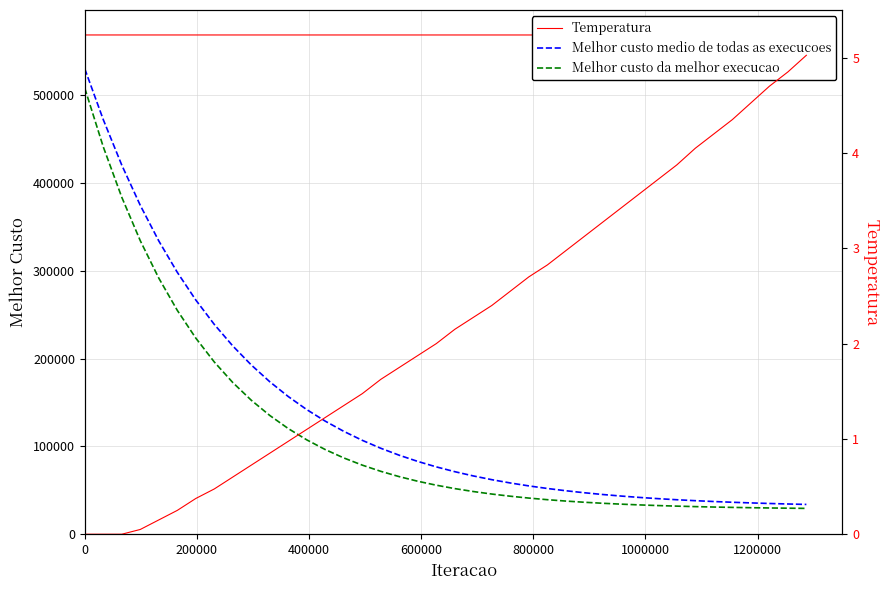

The col_8_temp series shows 0.9 at 8. True or false?

False